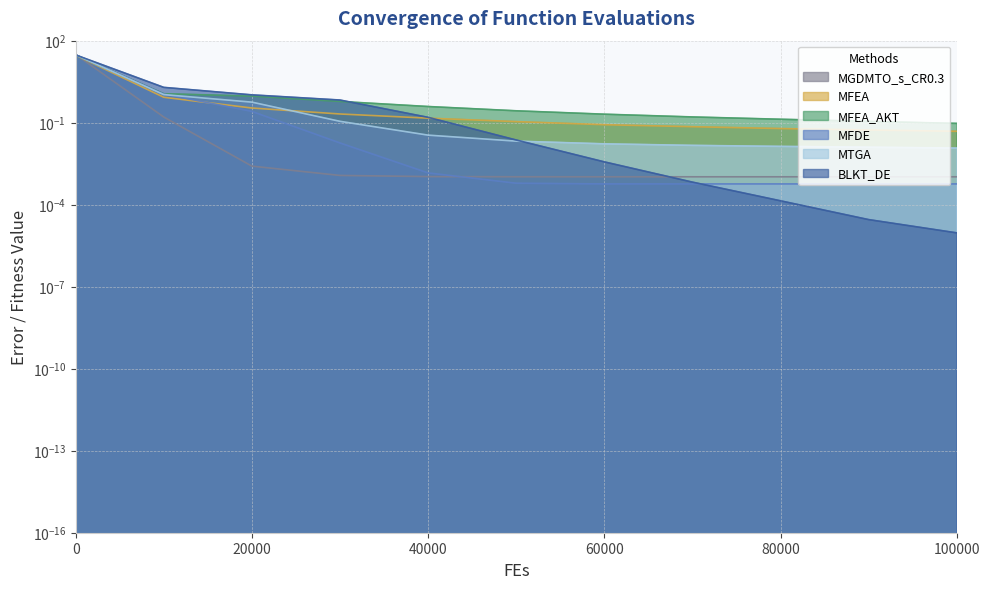

Which series changed the most between 30000 and 70000?

BLKT_DE